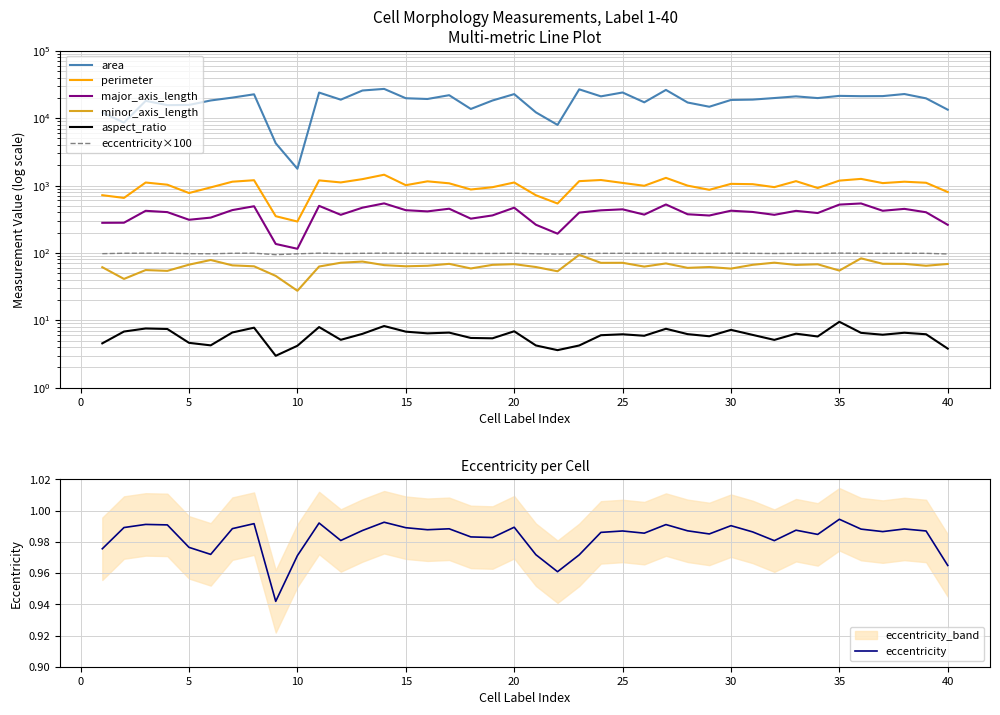

How many lines are shown in the chart?

6